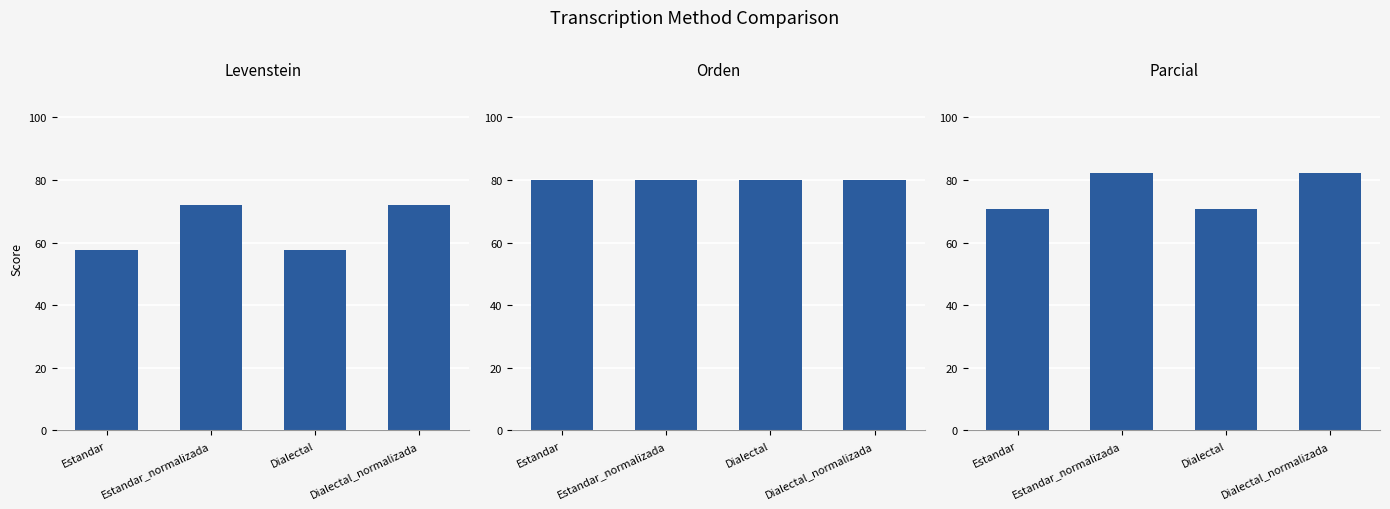

Reading right to left, what are all the values shown in this chart?

Levenstein: 71.9	57.7	71.9	57.7
Orden: 80.0	80.0	80.0	80.0
Parcial: 82.2	70.8	82.2	70.8